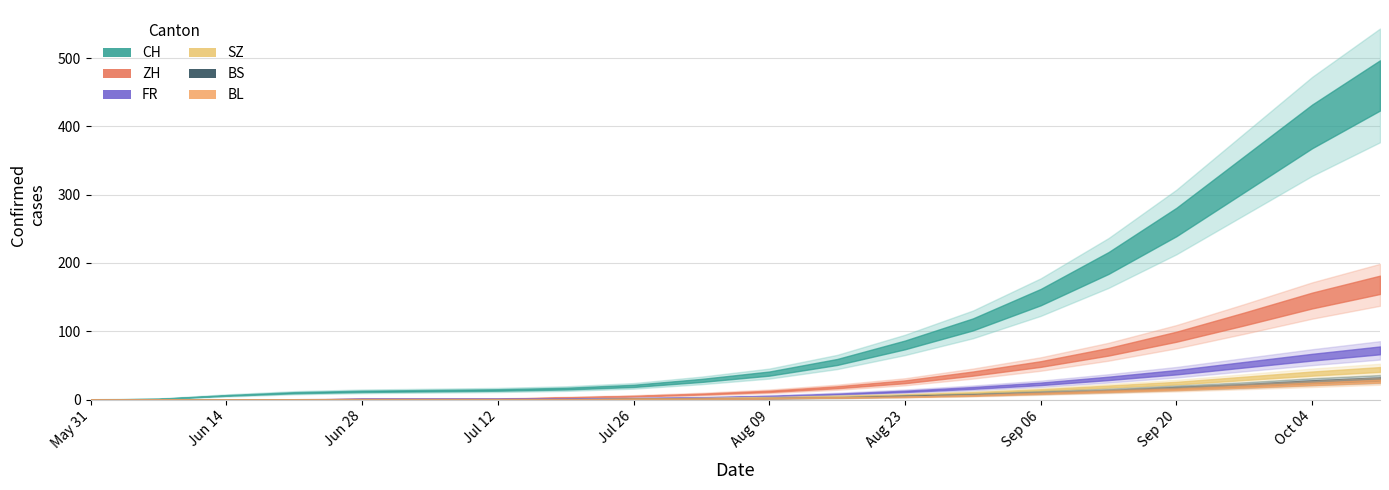

True or false: ZH and CH cross at least once.

False